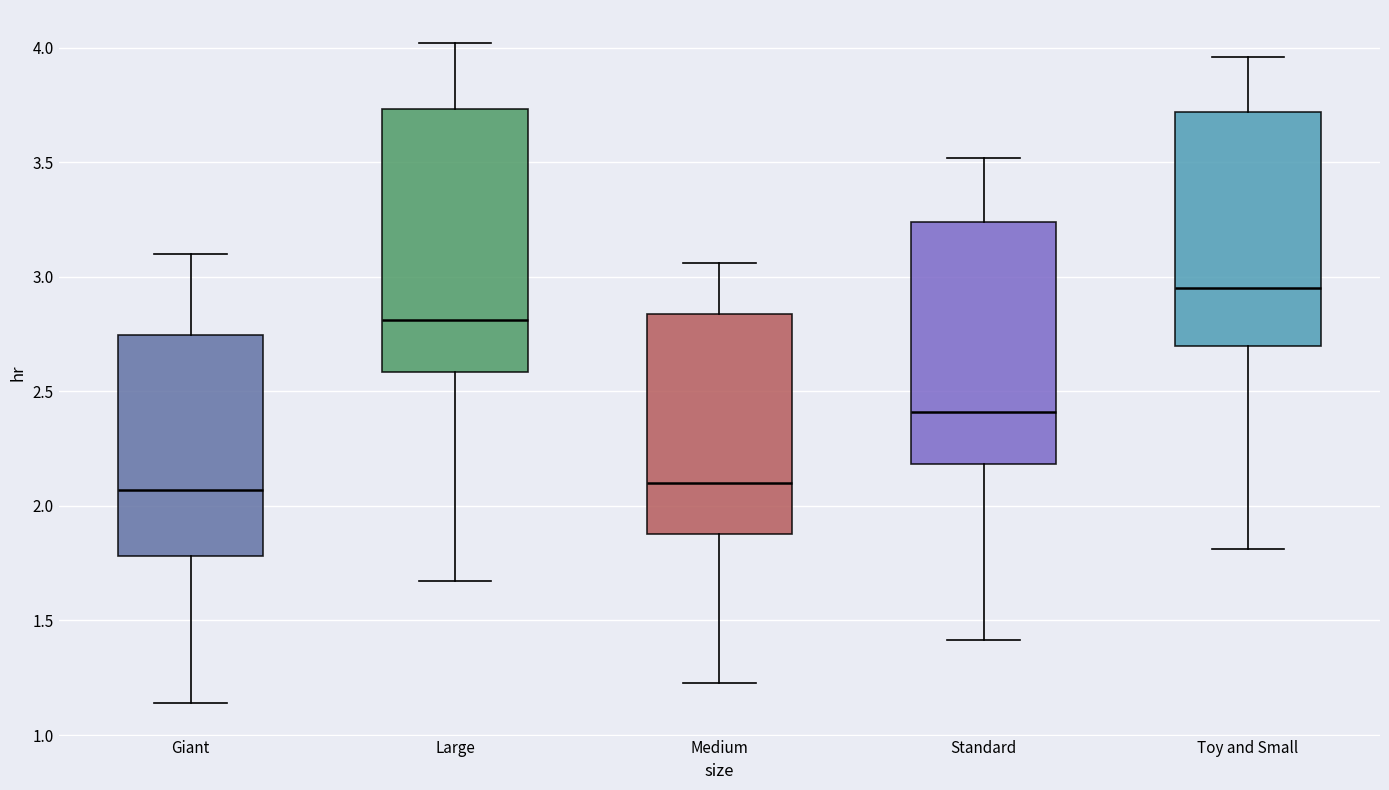

Reading left to right, transcribe this box plot: for each box, give where its median line is, the range the box spans, and where its two whiskers end, as read against the y-axis. The values are not printed on the chart, so give them approximately, as read against the axis.

Giant: median 2.05, box 1.80 to 2.75, whiskers 1.15 to 3.10
Large: median 2.80, box 2.60 to 3.75, whiskers 1.65 to 4.00
Medium: median 2.10, box 1.90 to 2.85, whiskers 1.25 to 3.05
Standard: median 2.40, box 2.20 to 3.25, whiskers 1.40 to 3.50
Toy and Small: median 2.95, box 2.70 to 3.70, whiskers 1.80 to 3.95